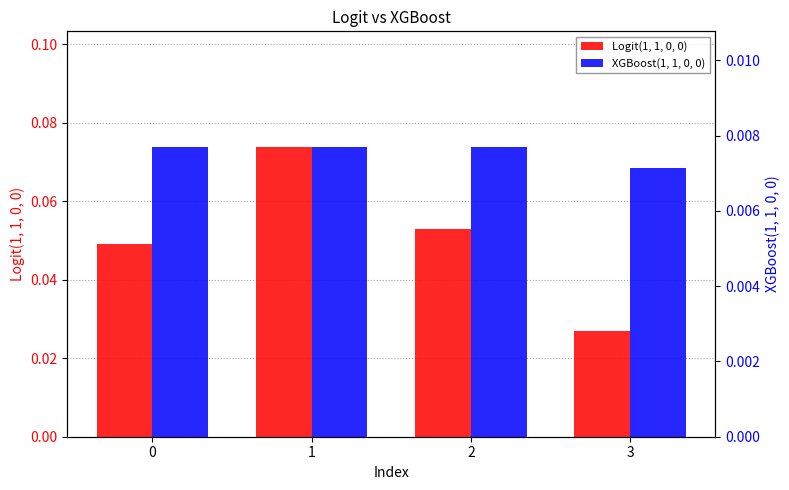

List the series in order of their peak value, highest first.

Logit(1, 1, 0, 0), XGBoost(1, 1, 0, 0)